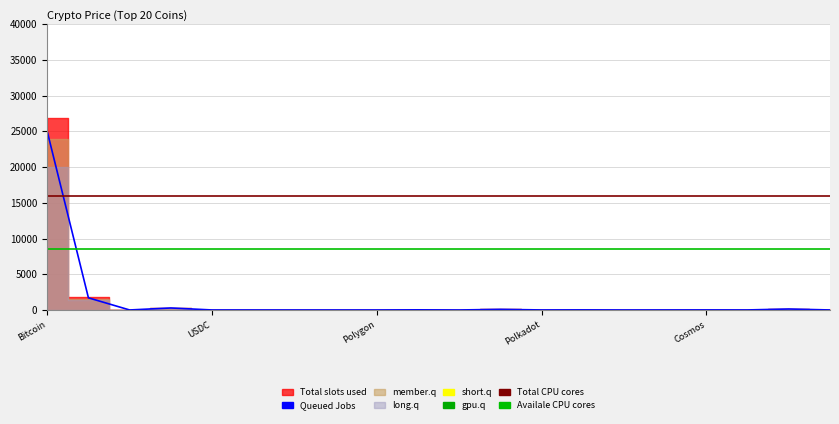

Does the chart display data point markers on the line(s)?

No